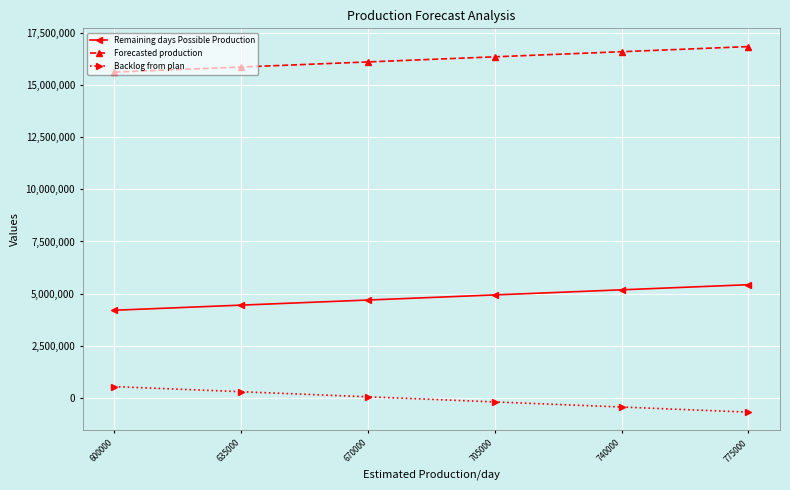

Reading left to right, transcribe all the data shown in this chart.

Remaining days Possible Production: 600000=4200000	635000=4445000	670000=4690000	705000=4935000	740000=5180000	775000=5425000
Forecasted production: 600000=15628055	635000=15873055	670000=16118055	705000=16363055	740000=16608055	775000=16853055
Backlog from plan: 600000=534527	635000=289527	670000=44527	705000=-200473	740000=-445473	775000=-690473